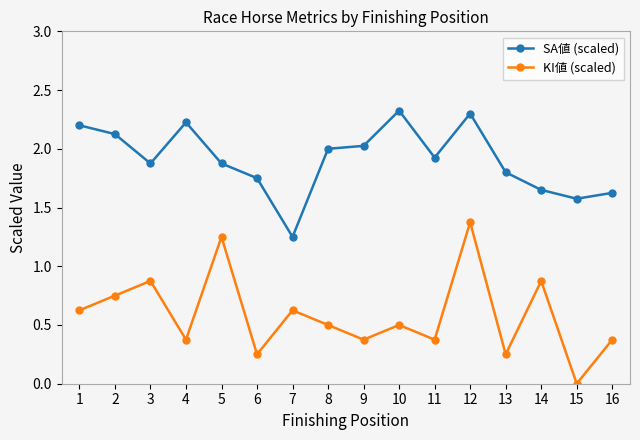

Which category has the highest value across all series?

10